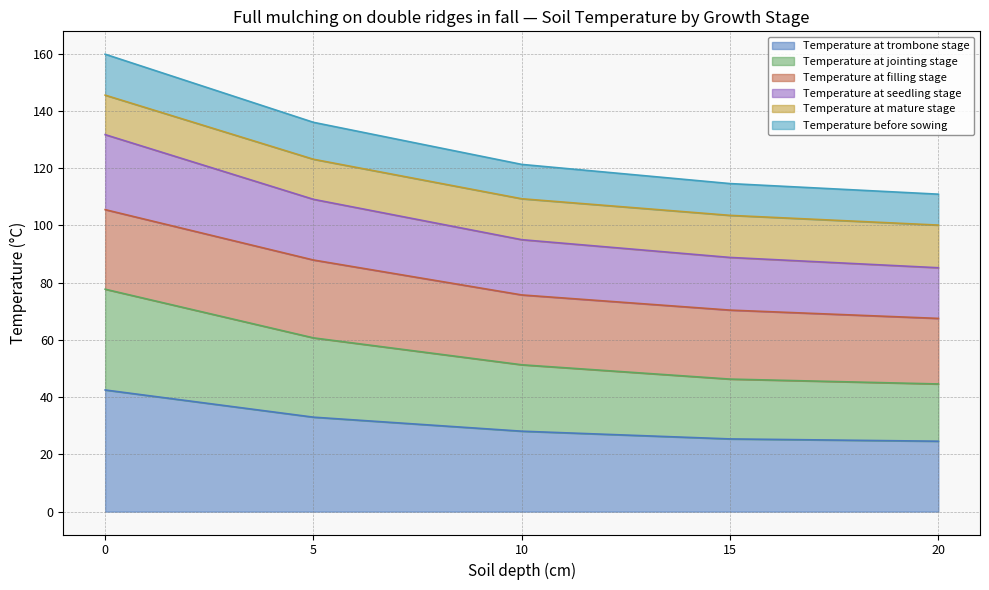

True or false: Temperature at seedling stage has more than 1 interior local peaks.

False